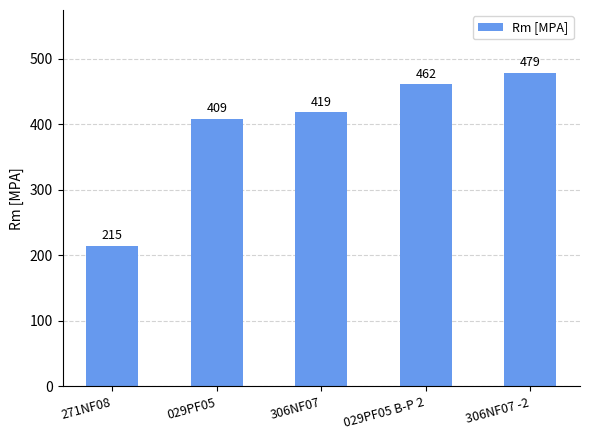

Read the value at 029PF05.

409